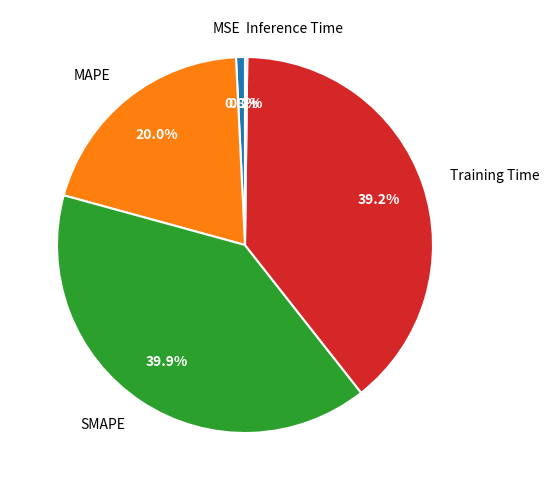

Which category has the biggest portion of the pie?

SMAPE